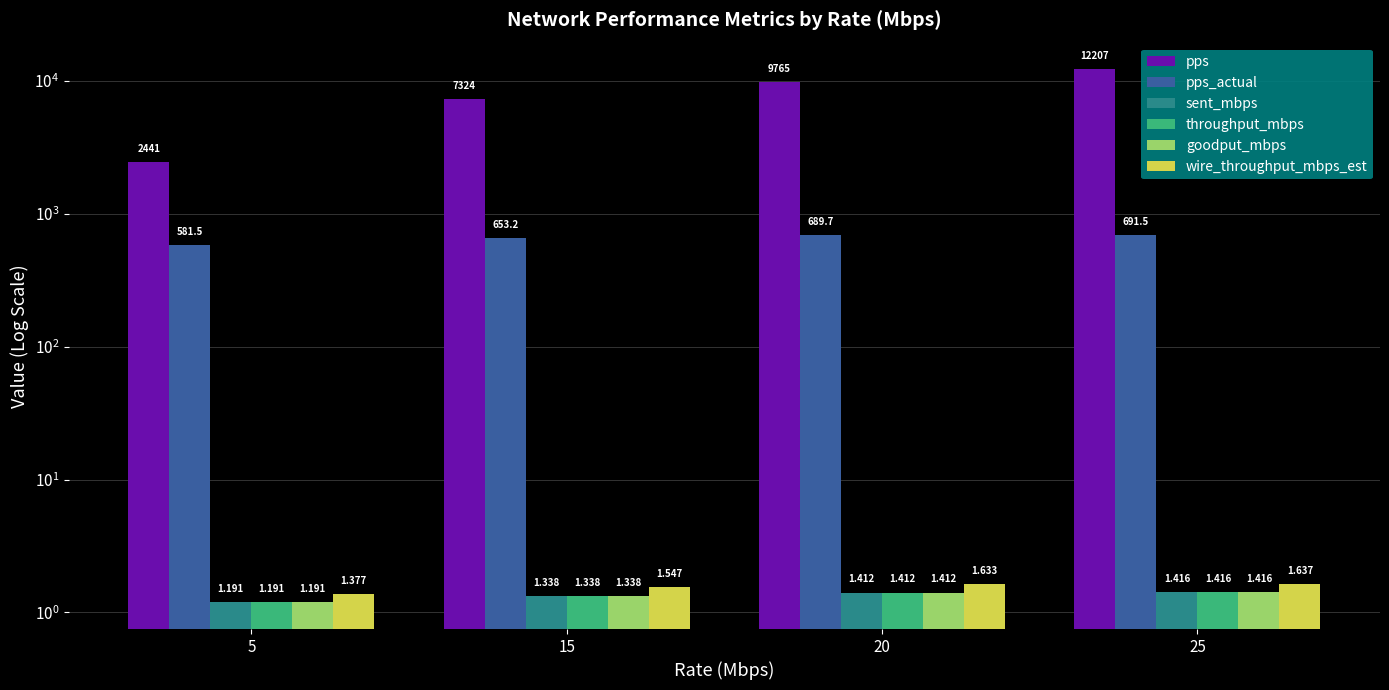

What are all the series names shown in the legend?

pps, pps_actual, sent_mbps, throughput_mbps, goodput_mbps, wire_throughput_mbps_est